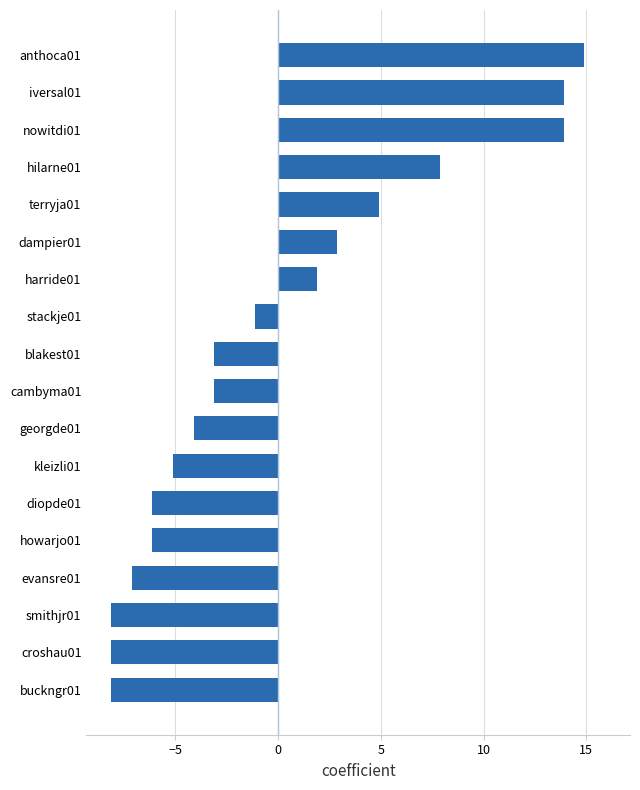

True or false: the data shows -2.0 at georgde01.

False